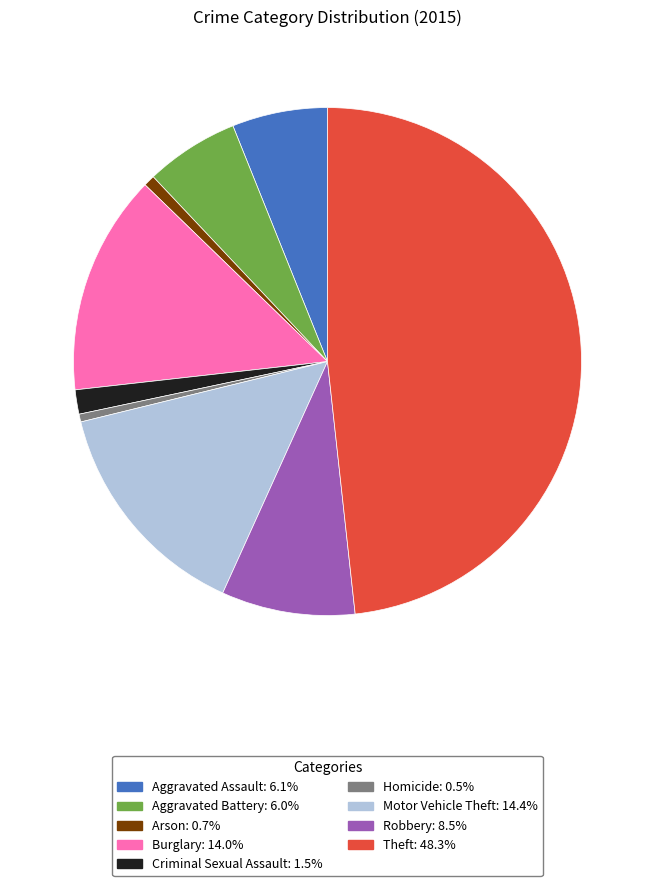

Which category has the biggest portion of the pie?

Theft